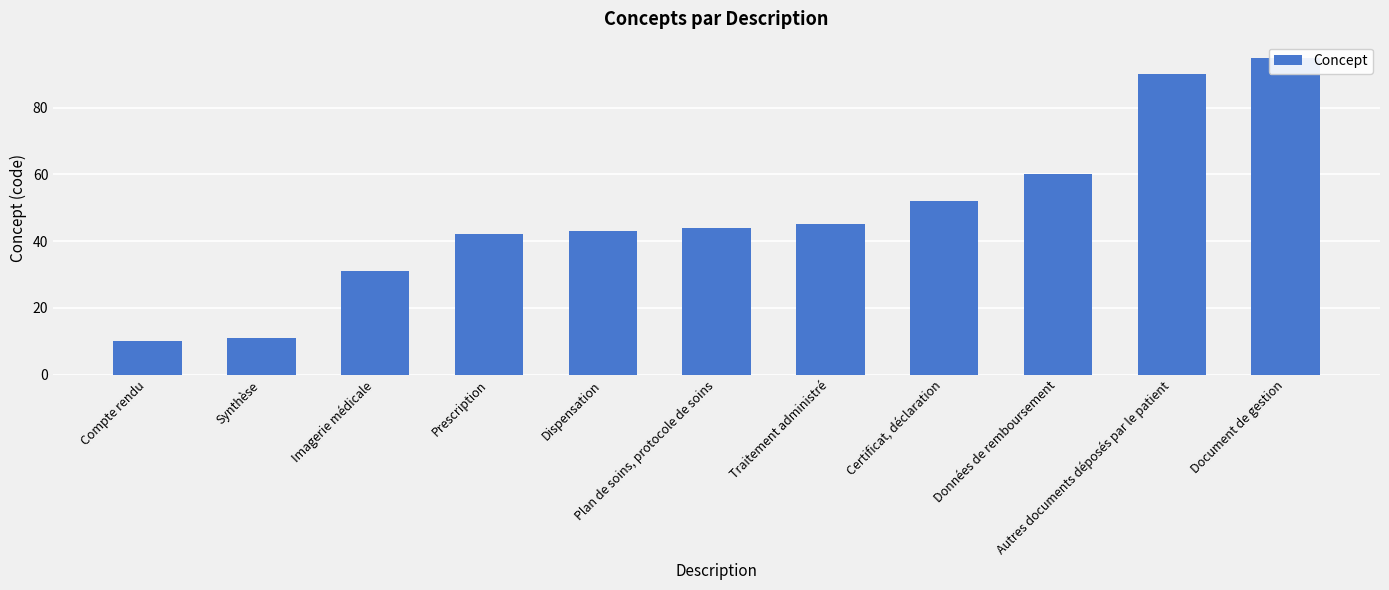

How many values are below 44?

5